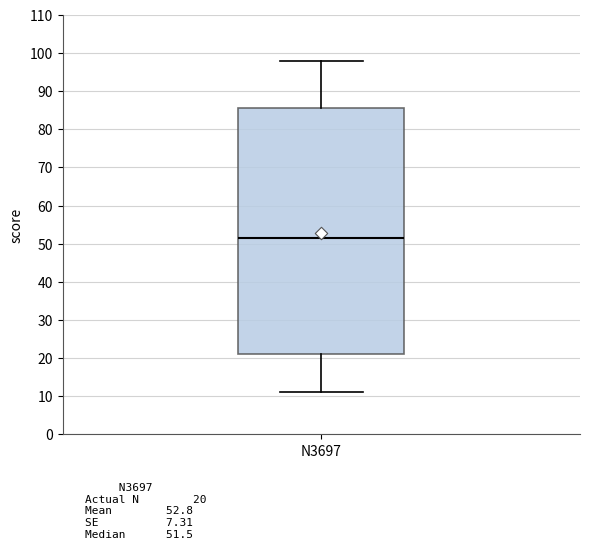

Read this box plot against the y-axis: the position of the median line, the range covered by the box, and the ends of both whiskers. The values are not printed on the chart, so give them approximately, as read against the axis.

median 52, box 21 to 86, whiskers 11 to 98